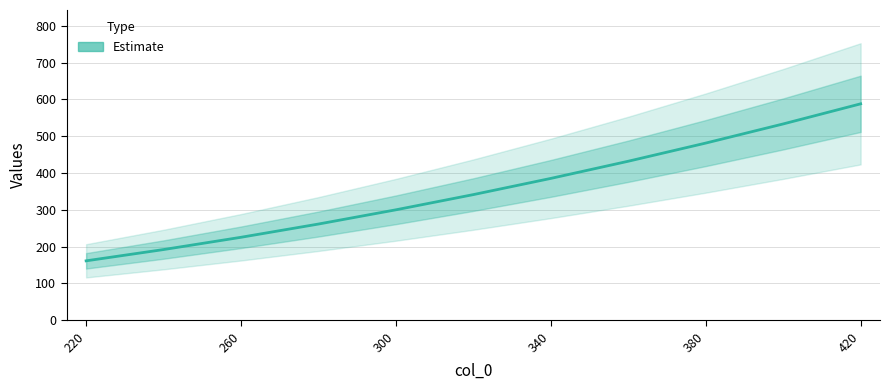

True or false: the data shows 490.3 at 300.

False